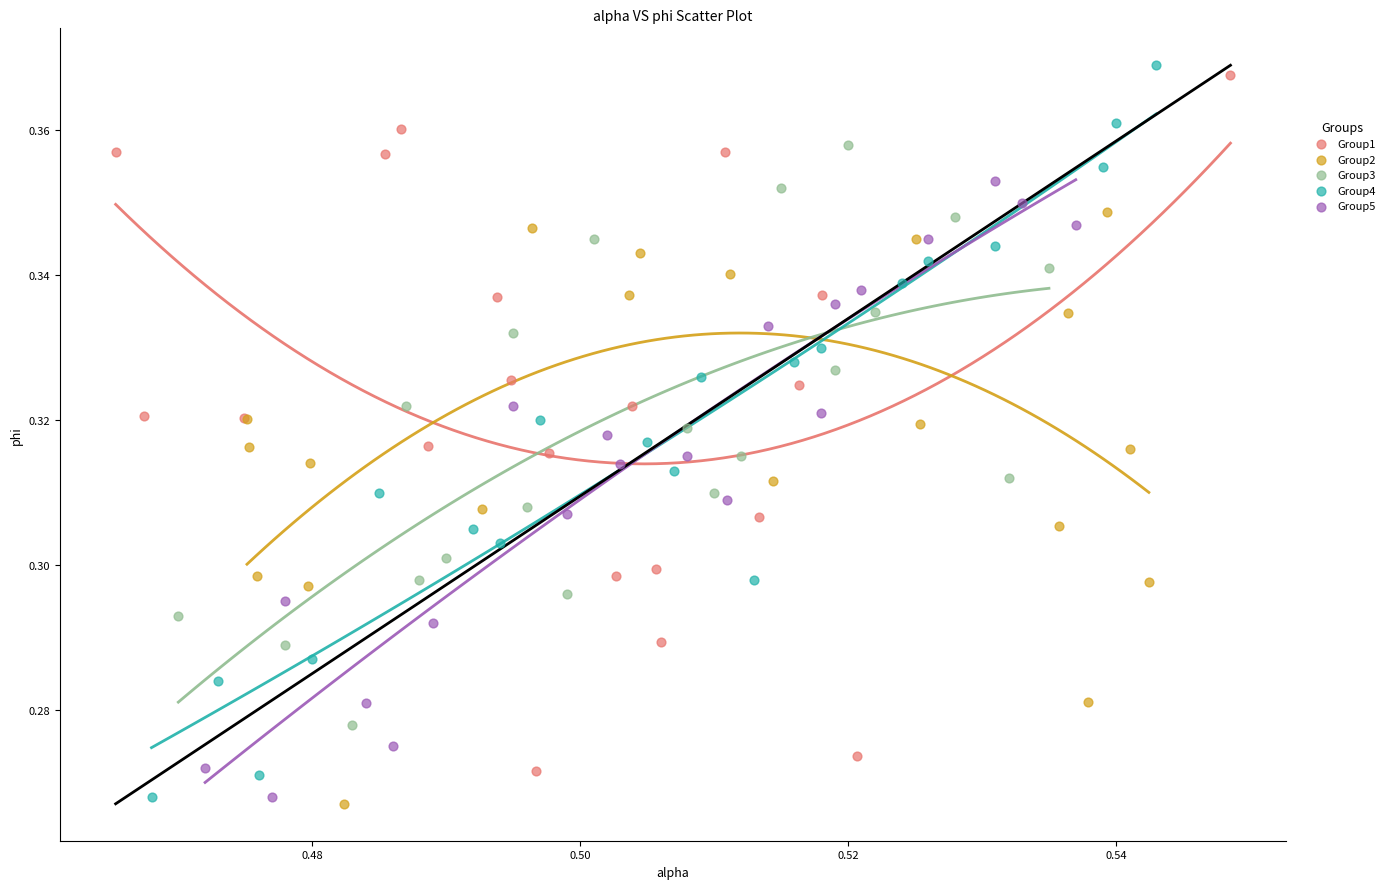

What are all the series names shown in the legend?

Group1, Group2, Group3, Group4, Group5